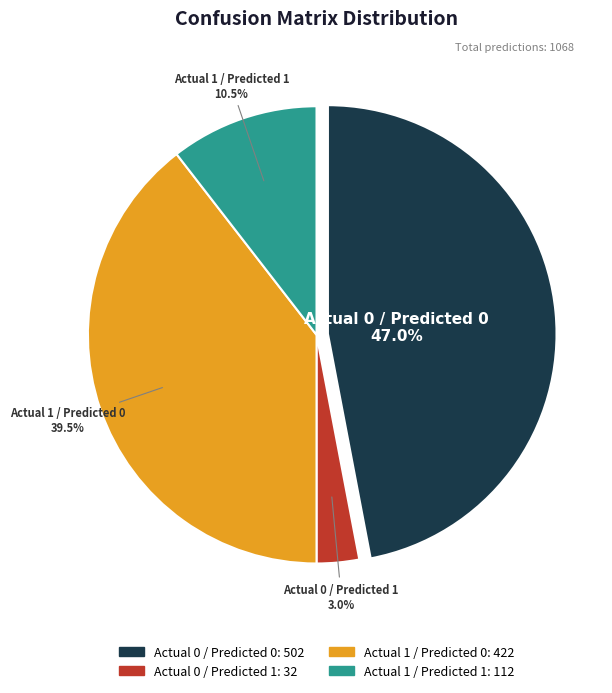

The Actual 0 / Predicted 0 slice represents 47% of the pie. True or false?

True